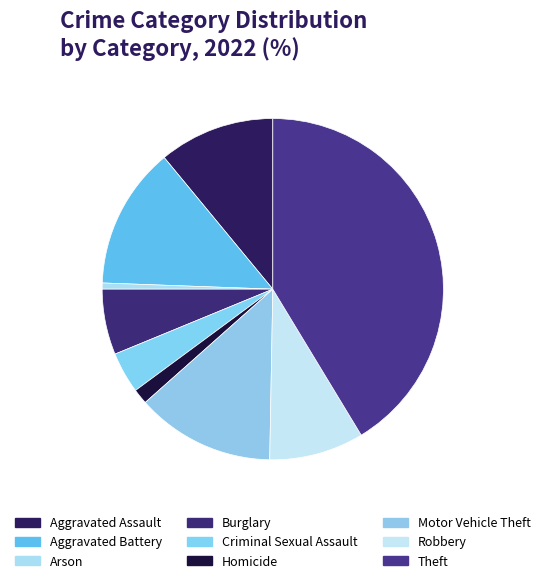

How many slices are in this pie chart?

9